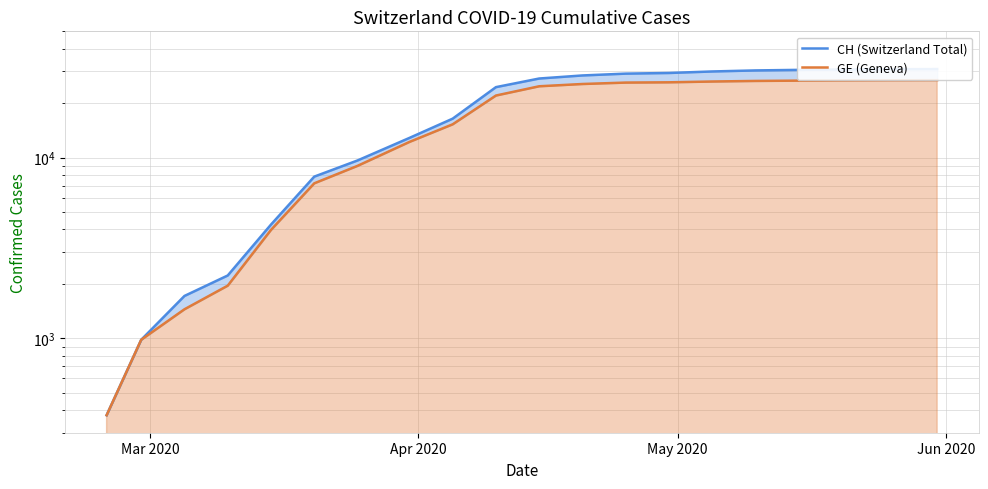

True or false: GE (Geneva) and CH (Switzerland Total) intersect in this chart.

False